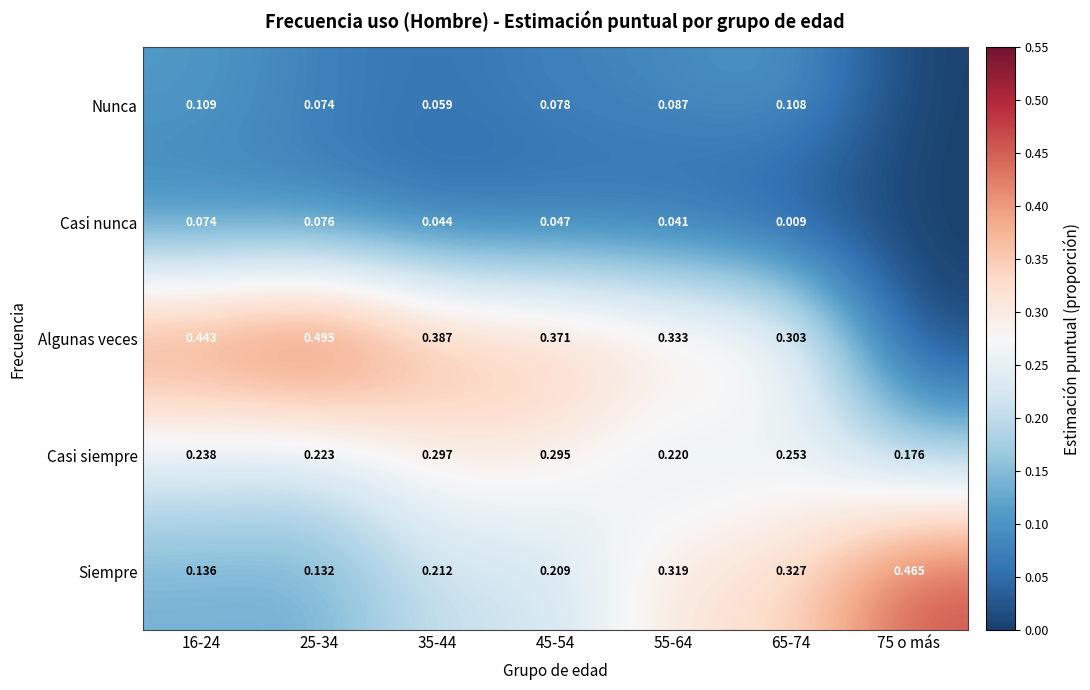

At which category is the sum across all series the highest?

16-24